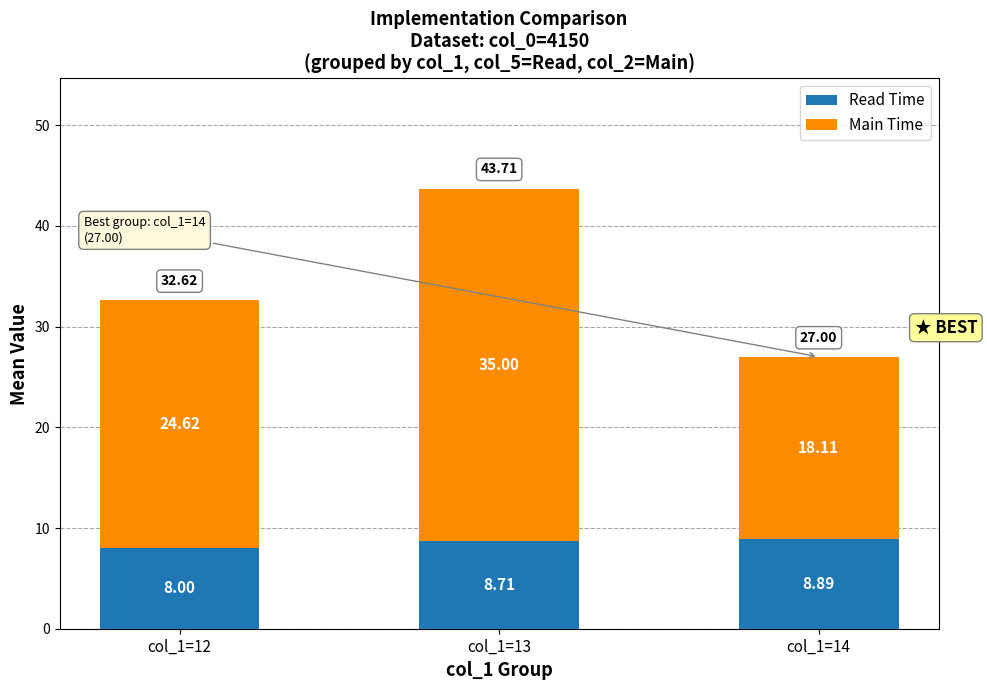

How many values in the Read Time series exceed 8?

2